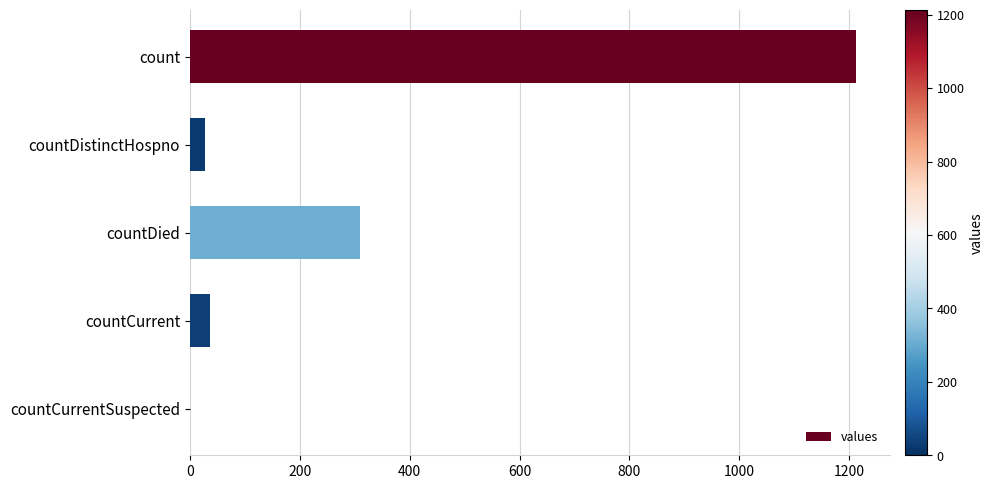

The chart shows a value of 0 at countCurrentSuspected. True or false?

True